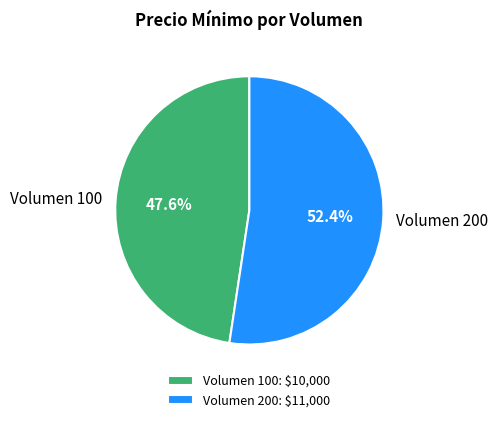

To the nearest percent, what is the average slice percentage?

50%